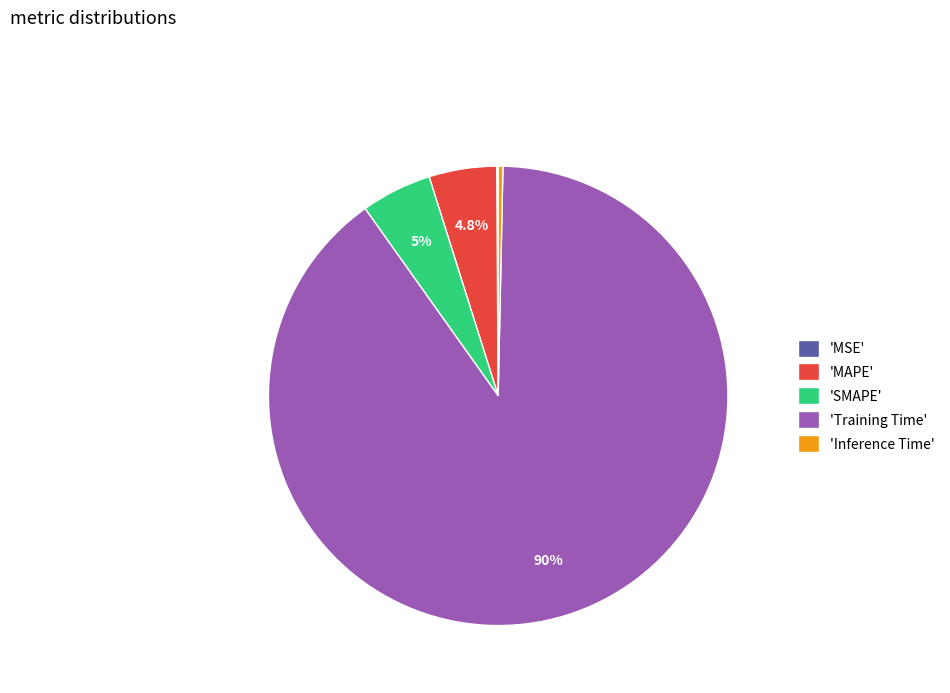

Is there a majority slice in this chart?

Yes